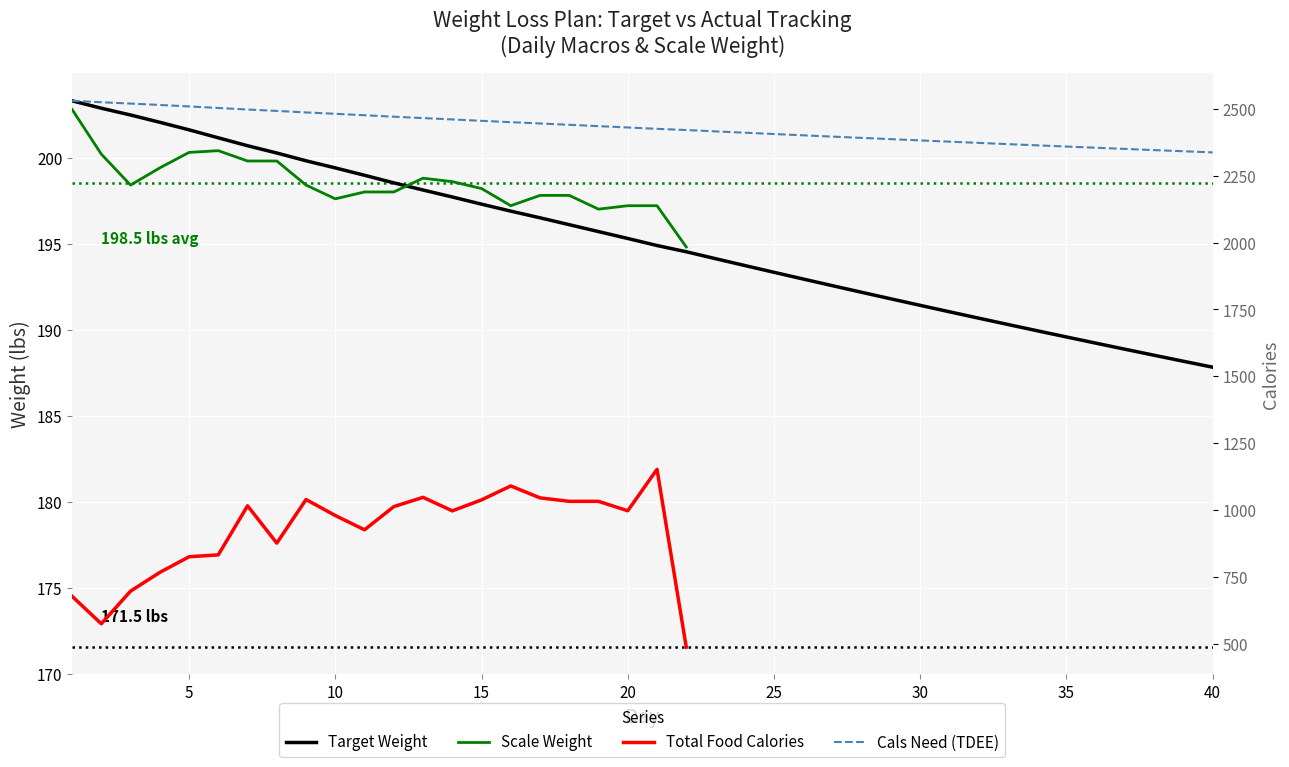

List the labels in order of Cals Need (TDEE) value, largest first.

1, 2, 3, 4, 5, 6, 7, 8, 9, 10, 11, 12, 13, 14, 15, 16, 17, 18, 19, 20, 21, 22, 23, 24, 25, 26, 27, 28, 29, 30, 31, 32, 33, 34, 35, 36, 37, 38, 39, 40